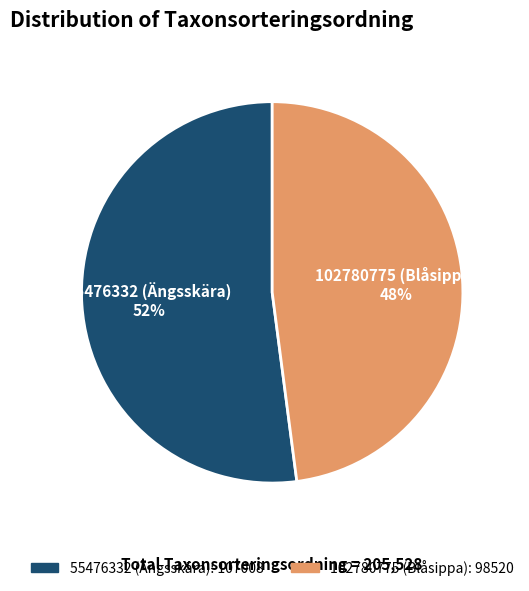

What is the smallest slice in the pie chart?

102780775 (Blåsippa)